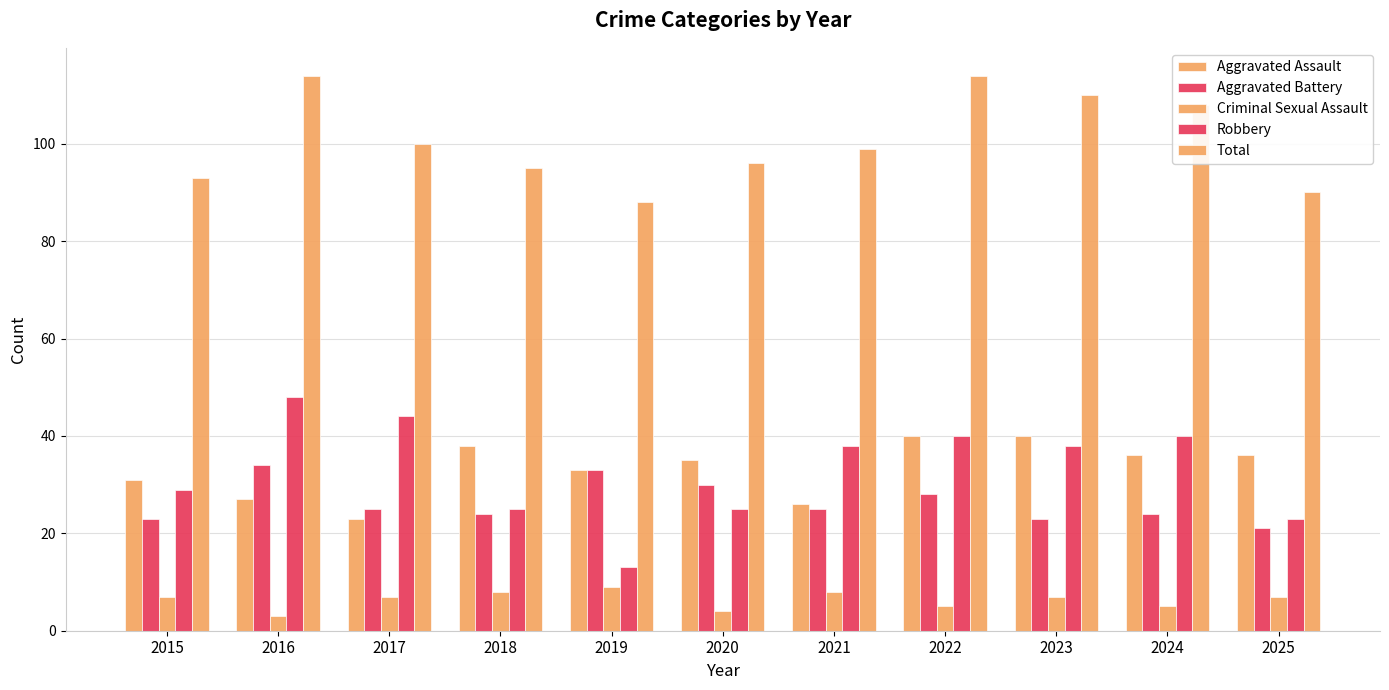

Reading left to right, what are all the values shown in this chart?

Aggravated Assault: 31	27	23	38	33	35	26	40	40	36	36
Aggravated Battery: 23	34	25	24	33	30	25	28	23	24	21
Criminal Sexual Assault: 7	3	7	8	9	4	8	5	7	5	7
Robbery: 29	48	44	25	13	25	38	40	38	40	23
Total: 93	114	100	95	88	96	99	114	110	108	90